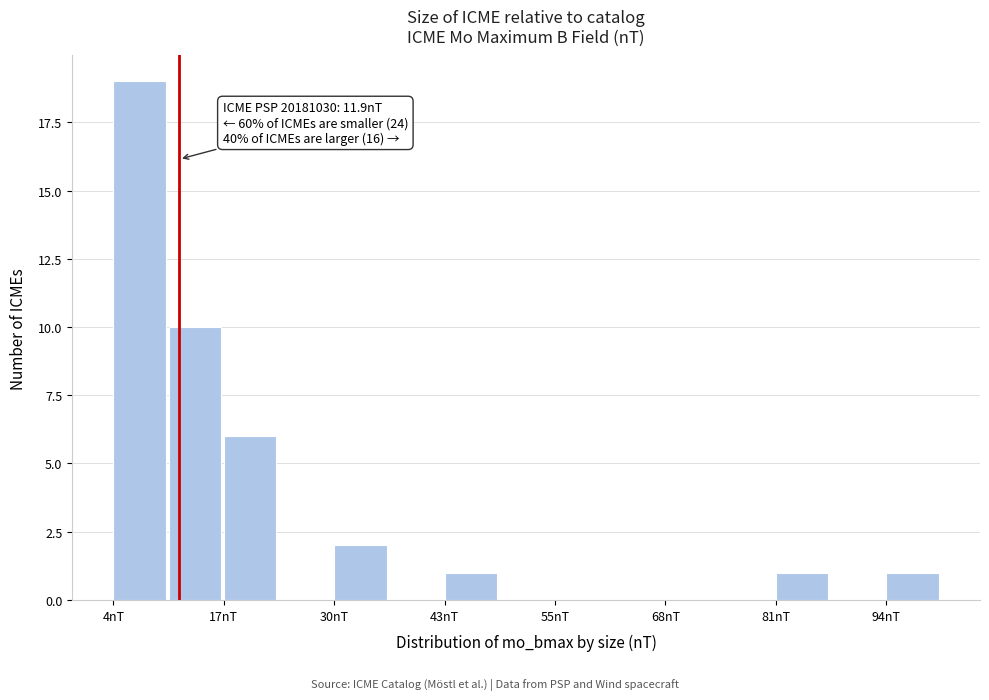

Read against the x-axis, roughly where is the centre of the tallest bar?

8